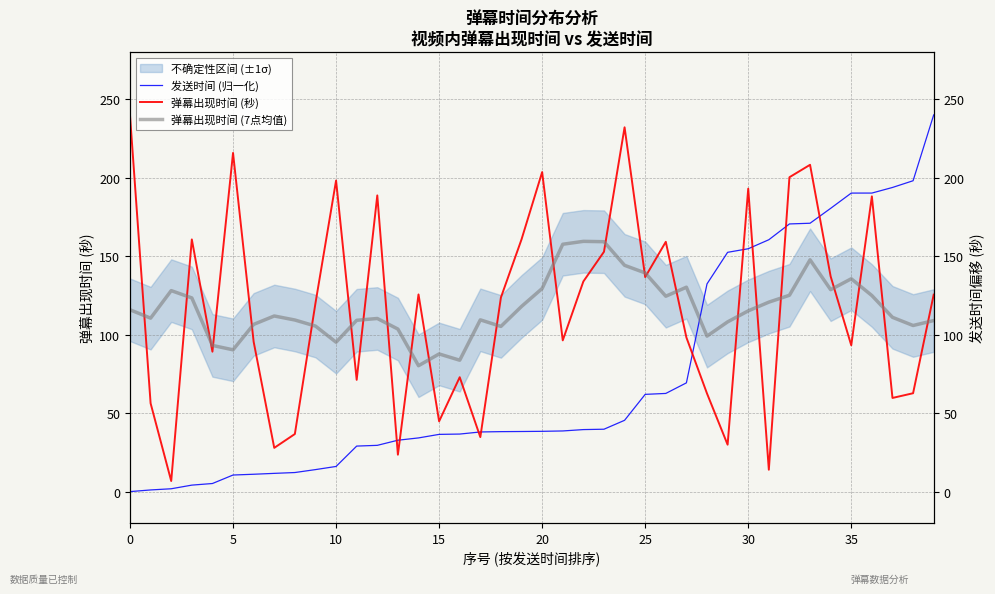

Which series changed the most between 10 and 20?

弹幕出现时间 (秒)